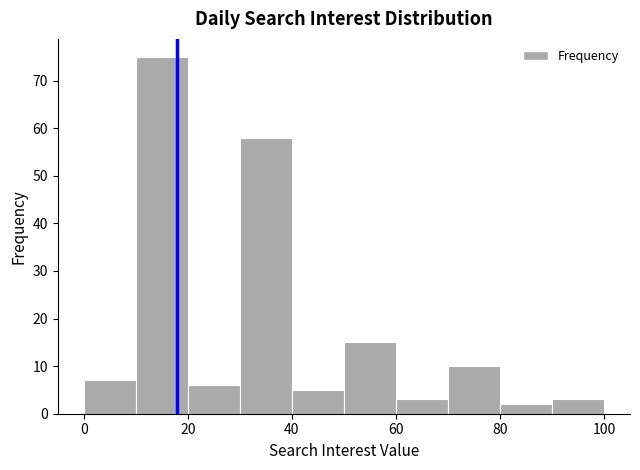

How tall is the bar that spans 80 to 90 on the x-axis? The values are not printed on the chart, so give them approximately, as read against the axis.

2